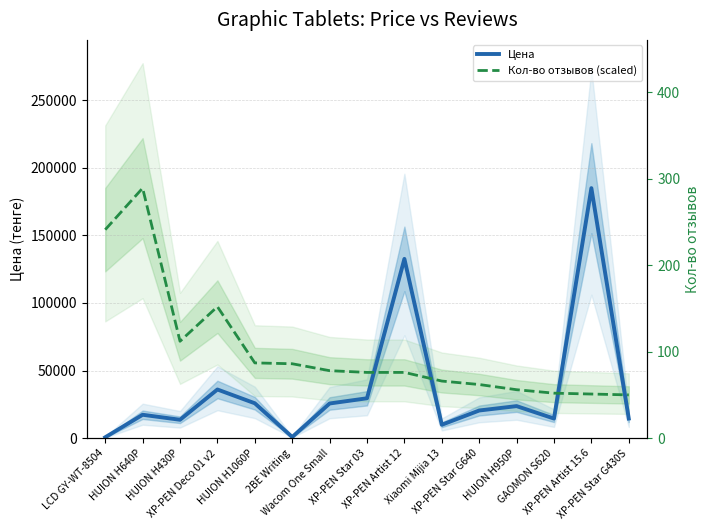

List the series in order of their overall mean, lowest first.

Цена, Кол-во отзывов (scaled)